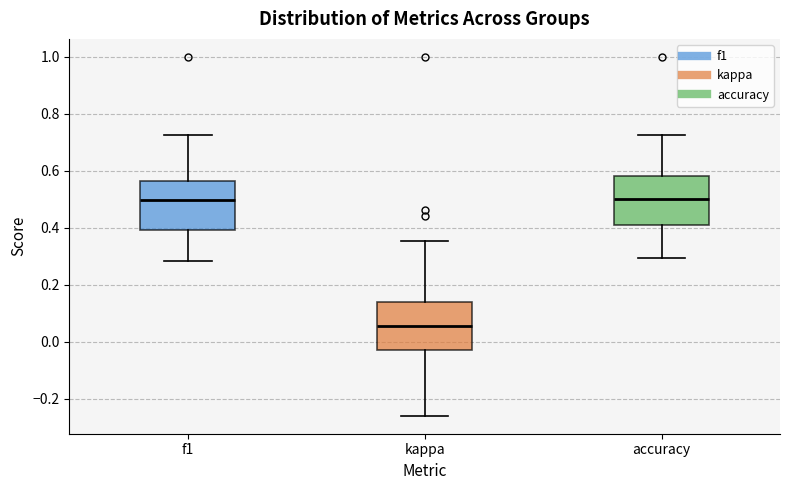

Which box has the lowest median line?

kappa